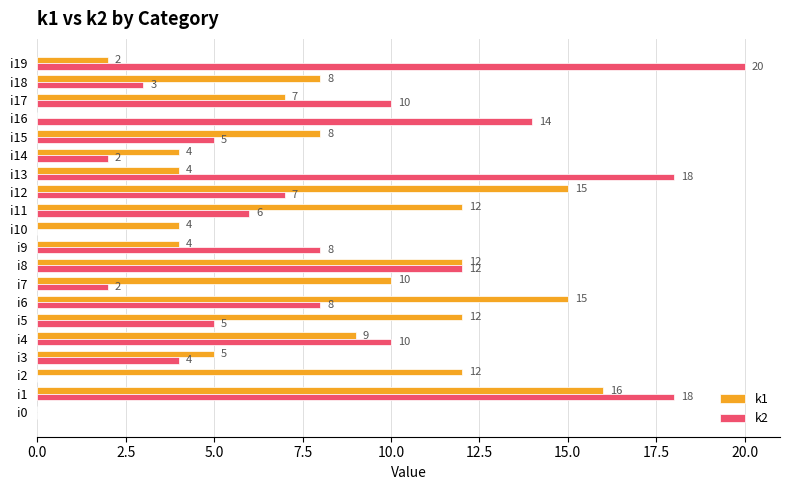

What is the maximum value shown in the chart?

20